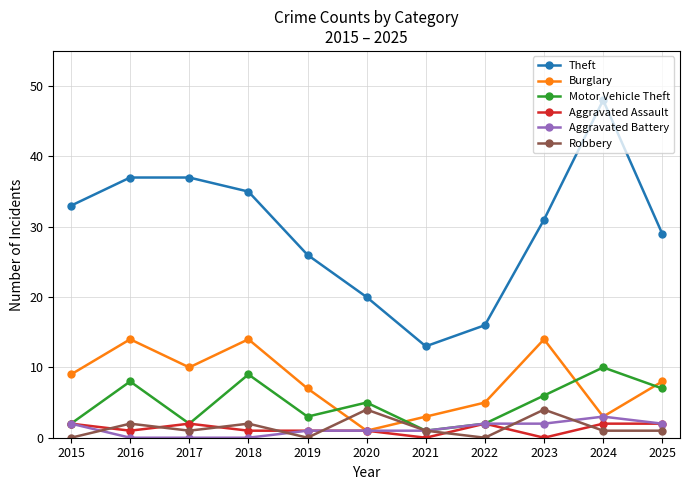

True or false: Theft has more than 0 points higher than both neighbors.

True